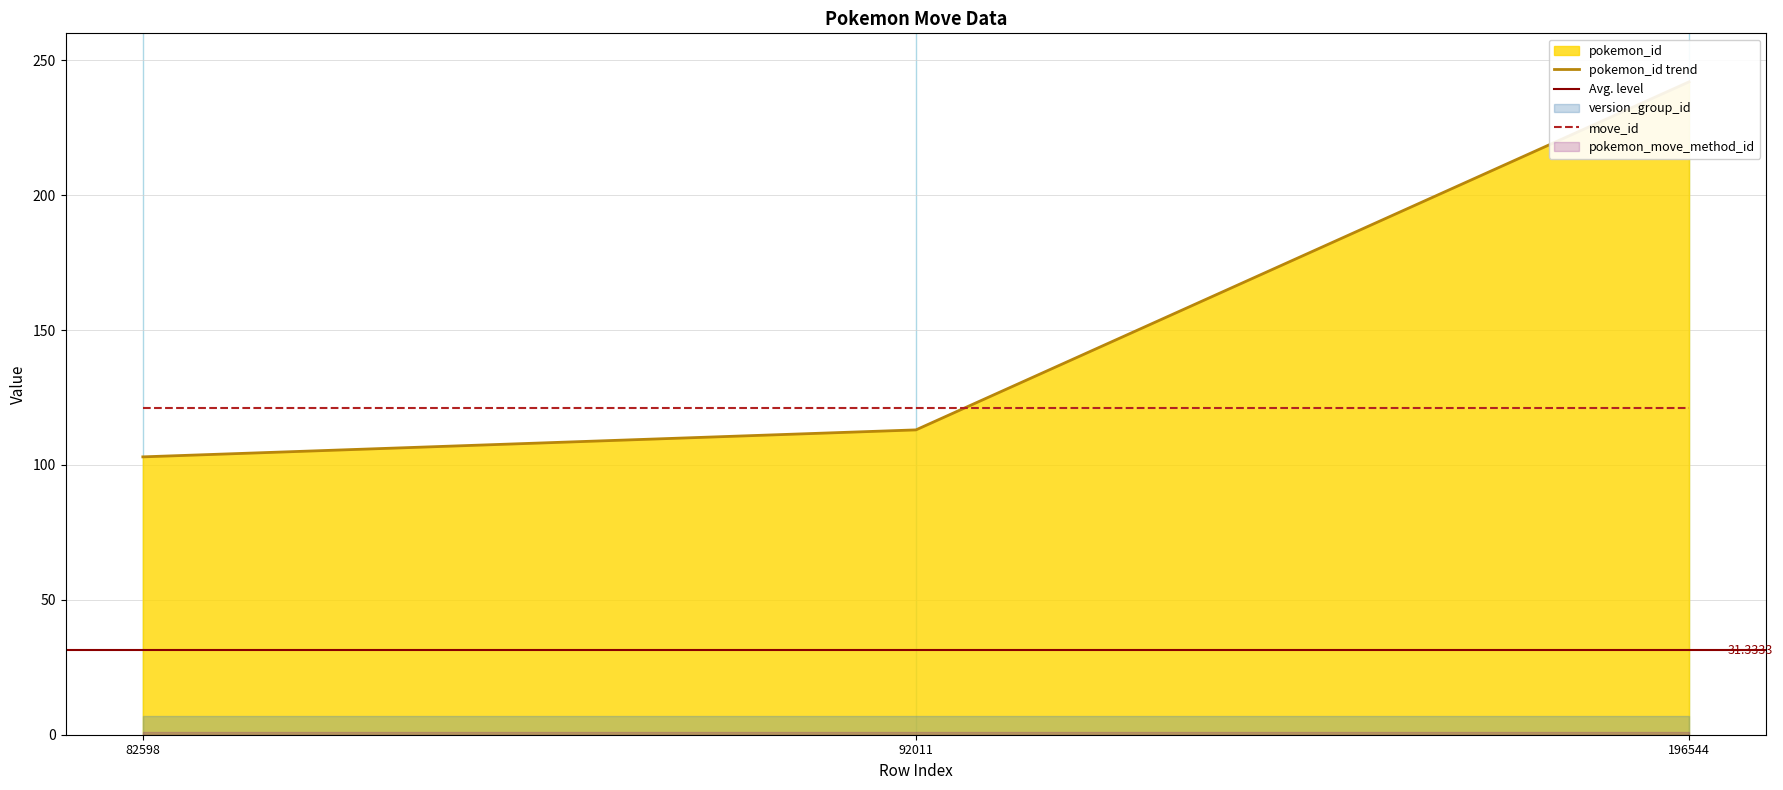

Reading left to right, list all the values displayed in this chart.

pokemon_id: 82598=103	92011=113	196544=242
level: 82598=31	92011=35	196544=28
version_group_id: 82598=7	92011=7	196544=7
move_id: 82598=121	92011=121	196544=121
pokemon_move_method_id: 82598=1	92011=1	196544=1